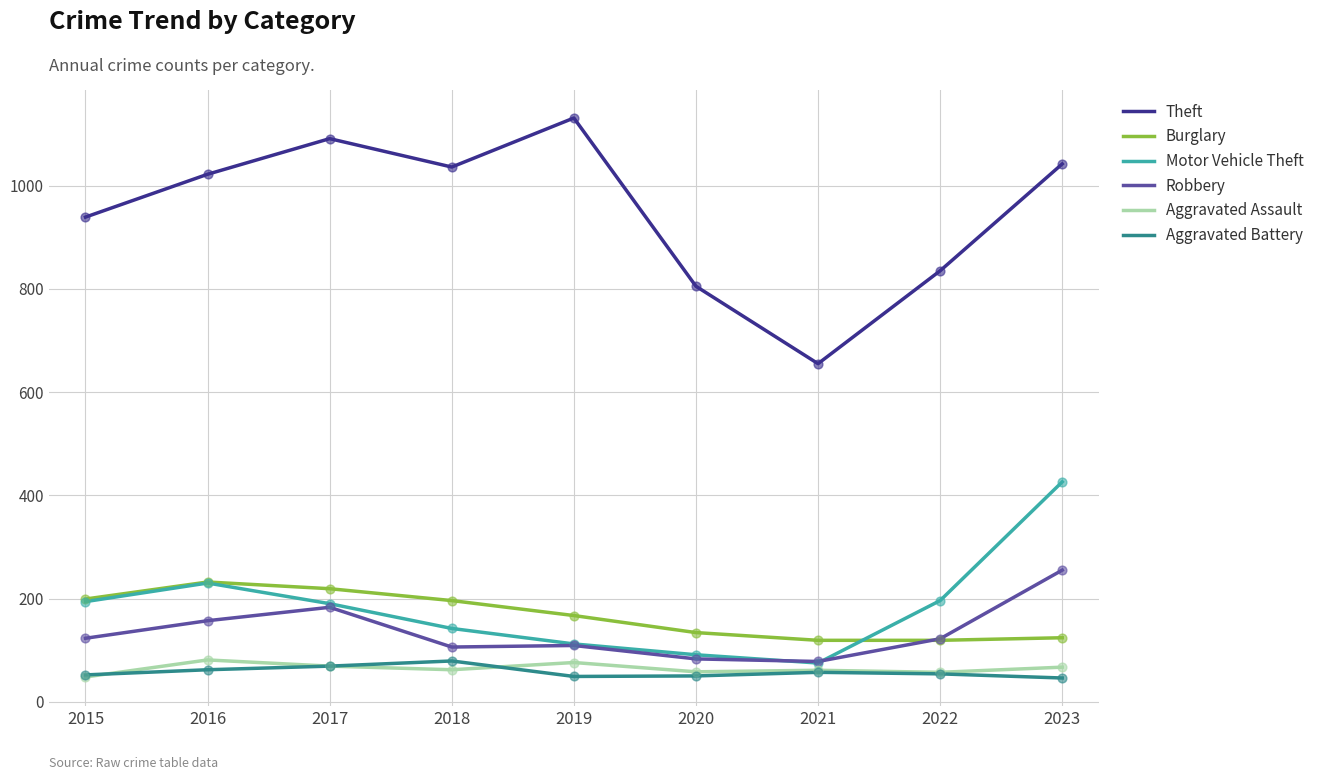

At how many categories does at least one series exceed 703?

8